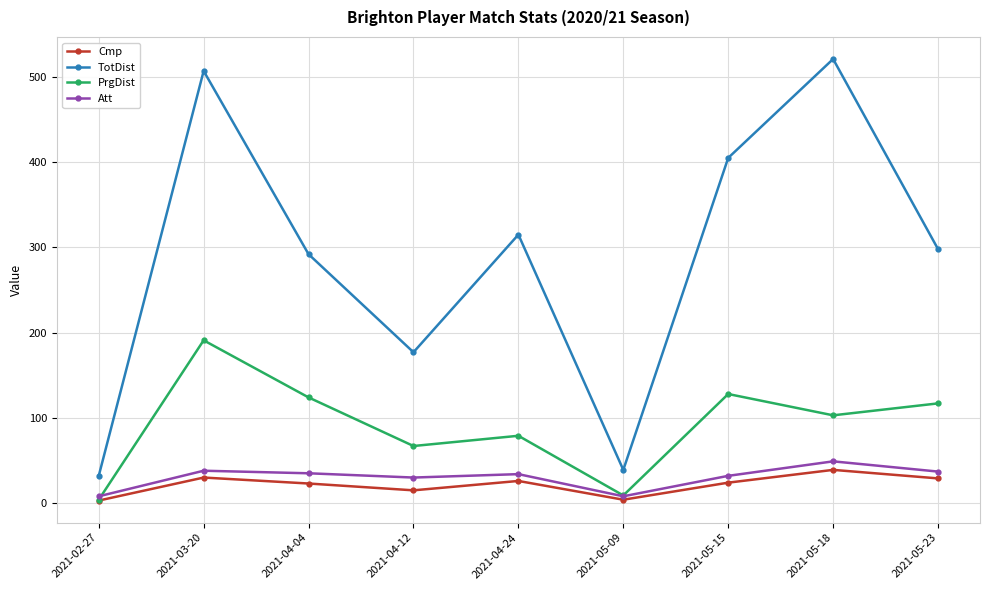

Is the value of TotDist at 2021-04-24 greater than the value of PrgDist at 2021-04-12?

Yes